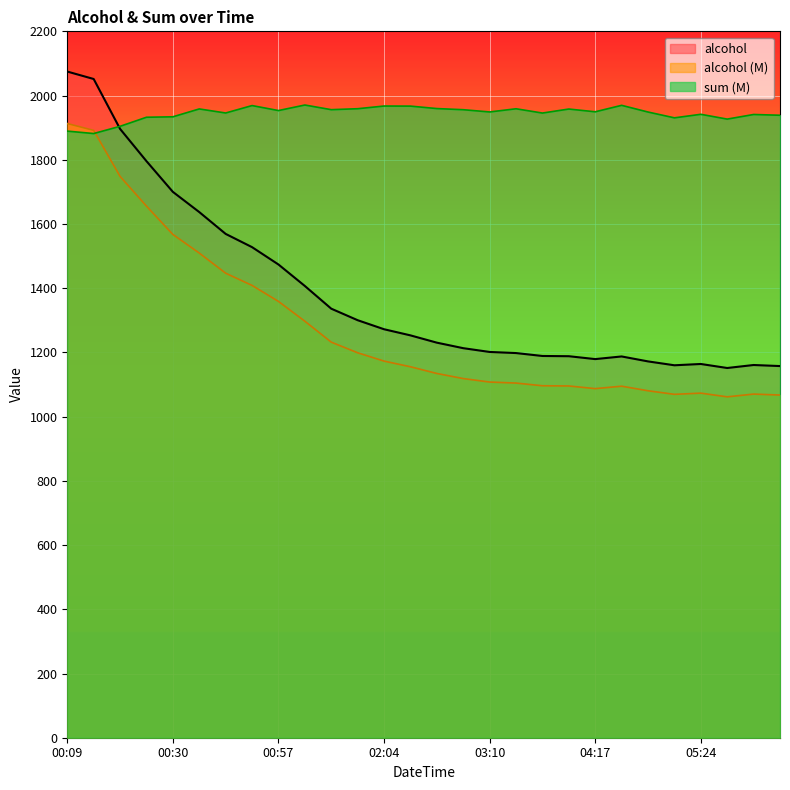

How many categories are shown in the chart?

28